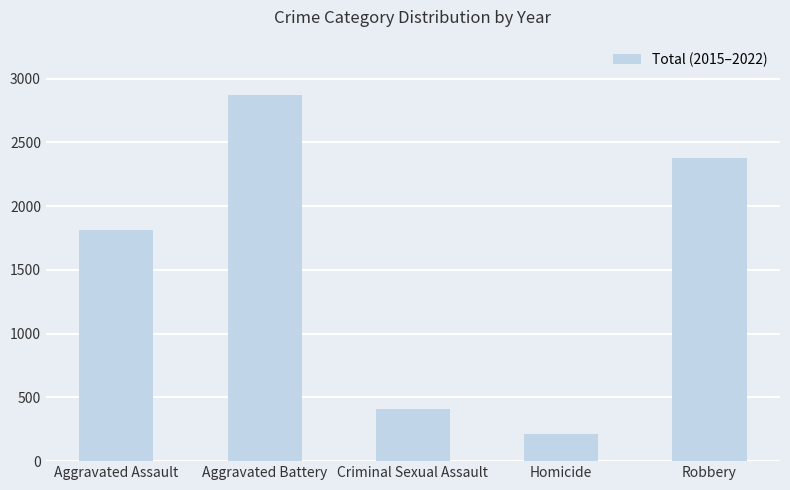

What is the label of the 4th bar from the left?

Homicide